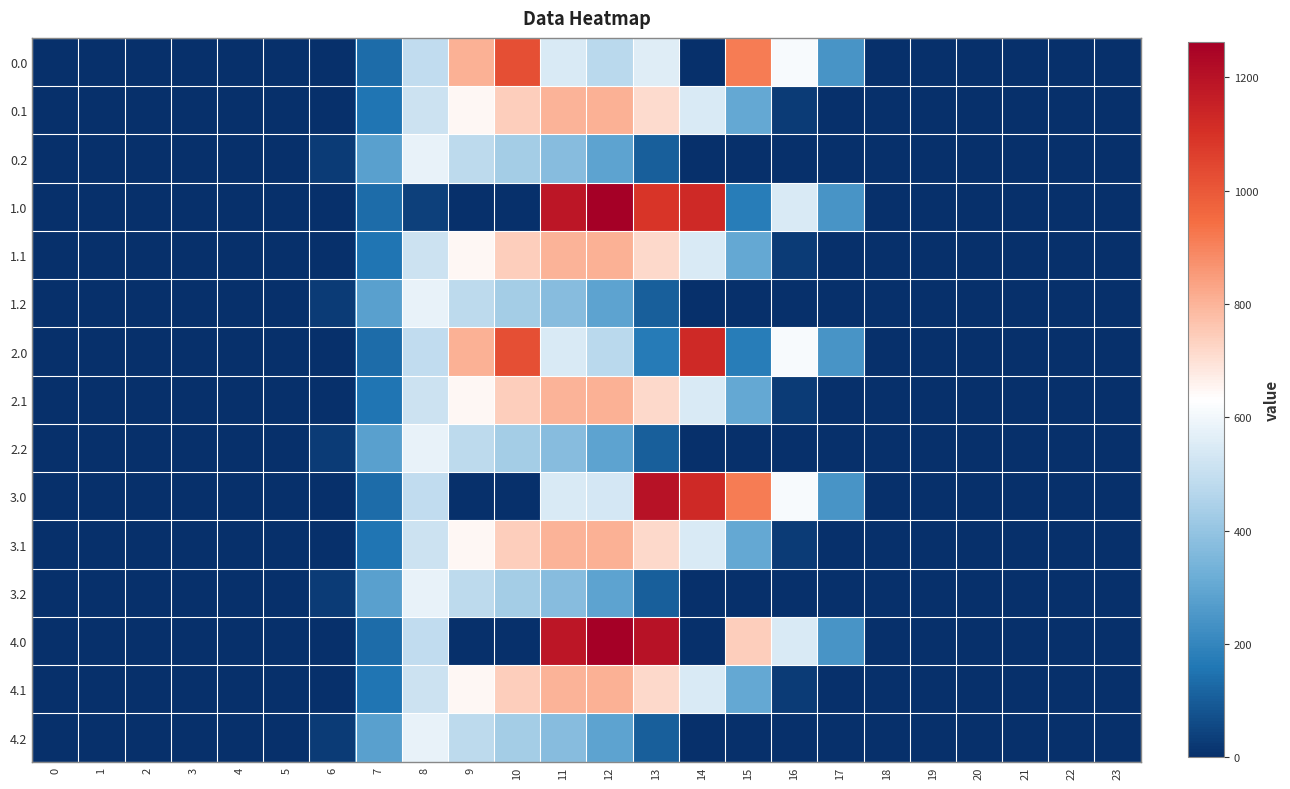

Reading right to left, transcribe all the data shown in this chart.

0.0: 23=0.0	22=0.0	21=0.0	20=0.0	19=0.0	18=0.0	17=243.5	16=613.0	15=911.8	14=0.3	13=558.8	12=477.2	11=544.3	10=1023.2	9=804.0	8=489.3	7=134.3	6=0.0	5=0.0	4=0.0	3=0.0	2=0.0	1=0.0	0=0.0
0.1: 23=0.0	22=0.0	21=0.0	20=0.0	19=0.0	18=0.0	17=0.0	16=26.8	15=301.4	14=544.1	13=713.9	12=806.9	11=800.2	10=742.1	9=646.9	8=514.8	7=153.2	6=0.0	5=0.0	4=0.0	3=0.0	2=0.0	1=0.0	0=0.0
0.2: 23=0.0	22=0.0	21=0.0	20=0.0	19=0.0	18=0.0	17=0.0	16=0.0	15=0.0	14=0.0	13=107.8	12=289.5	11=374.4	10=430.5	9=480.7	8=576.6	7=276.9	6=29.3	5=0.0	4=0.0	3=0.0	2=0.0	1=0.0	0=0.0
1.0: 23=0.0	22=0.0	21=0.0	20=0.0	19=0.0	18=0.0	17=243.5	16=545.4	15=172.8	14=1128.6	13=1093.3	12=1261.6	11=1185.2	10=0.0	9=0.0	8=35.0	7=134.3	6=0.0	5=0.0	4=0.0	3=0.0	2=0.0	1=0.0	0=0.0
1.1: 23=0.0	22=0.0	21=0.0	20=0.0	19=0.0	18=0.0	17=0.0	16=26.8	15=301.4	14=544.1	13=715.3	12=805.5	11=800.2	10=742.1	9=646.9	8=514.8	7=153.2	6=0.0	5=0.0	4=0.0	3=0.0	2=0.0	1=0.0	0=0.0
1.2: 23=0.0	22=0.0	21=0.0	20=0.0	19=0.0	18=0.0	17=0.0	16=0.0	15=0.0	14=0.0	13=107.8	12=289.5	11=374.4	10=430.5	9=480.7	8=576.6	7=276.9	6=29.3	5=0.0	4=0.0	3=0.0	2=0.0	1=0.0	0=0.0
2.0: 23=0.0	22=0.0	21=0.0	20=0.0	19=0.0	18=0.0	17=243.5	16=613.0	15=172.8	14=1128.6	13=169.6	12=477.2	11=544.3	10=1023.2	9=804.0	8=489.3	7=134.3	6=0.0	5=0.0	4=0.0	3=0.0	2=0.0	1=0.0	0=0.0
2.1: 23=0.0	22=0.0	21=0.0	20=0.0	19=0.0	18=0.0	17=0.0	16=26.8	15=301.4	14=544.1	13=715.3	12=806.9	11=800.2	10=742.1	9=646.9	8=513.5	7=153.2	6=0.0	5=0.0	4=0.0	3=0.0	2=0.0	1=0.0	0=0.0
2.2: 23=0.0	22=0.0	21=0.0	20=0.0	19=0.0	18=0.0	17=0.0	16=0.0	15=0.0	14=0.0	13=107.8	12=289.5	11=374.4	10=430.5	9=480.7	8=576.6	7=276.9	6=29.3	5=0.0	4=0.0	3=0.0	2=0.0	1=0.0	0=0.0
3.0: 23=0.0	22=0.0	21=0.0	20=0.0	19=0.0	18=0.0	17=243.5	16=613.0	15=911.8	14=1128.6	13=1199.2	12=535.8	11=544.3	10=0.0	9=0.0	8=489.3	7=134.3	6=0.0	5=0.0	4=0.0	3=0.0	2=0.0	1=0.0	0=0.0
3.1: 23=0.0	22=0.0	21=0.0	20=0.0	19=0.0	18=0.0	17=0.0	16=26.8	15=301.4	14=544.1	13=715.3	12=806.9	11=800.2	10=742.1	9=646.9	8=513.5	7=153.2	6=0.0	5=0.0	4=0.0	3=0.0	2=0.0	1=0.0	0=0.0
3.2: 23=0.0	22=0.0	21=0.0	20=0.0	19=0.0	18=0.0	17=0.0	16=0.0	15=0.0	14=0.0	13=107.8	12=289.5	11=374.4	10=430.5	9=480.7	8=576.6	7=276.9	6=29.3	5=0.0	4=0.0	3=0.0	2=0.0	1=0.0	0=0.0
4.0: 23=0.0	22=0.0	21=0.0	20=0.0	19=0.0	18=0.0	17=243.5	16=545.4	15=741.0	14=0.3	13=1199.2	12=1261.6	11=1185.2	10=0.0	9=0.0	8=489.3	7=134.3	6=0.0	5=0.0	4=0.0	3=0.0	2=0.0	1=0.0	0=0.0
4.1: 23=0.0	22=0.0	21=0.0	20=0.0	19=0.0	18=0.0	17=0.0	16=26.8	15=301.4	14=544.1	13=715.3	12=806.9	11=800.2	10=742.1	9=646.9	8=513.5	7=153.2	6=0.0	5=0.0	4=0.0	3=0.0	2=0.0	1=0.0	0=0.0
4.2: 23=0.0	22=0.0	21=0.0	20=0.0	19=0.0	18=0.0	17=0.0	16=0.0	15=0.0	14=0.0	13=107.8	12=289.5	11=374.4	10=430.5	9=480.7	8=576.6	7=276.9	6=29.3	5=0.0	4=0.0	3=0.0	2=0.0	1=0.0	0=0.0